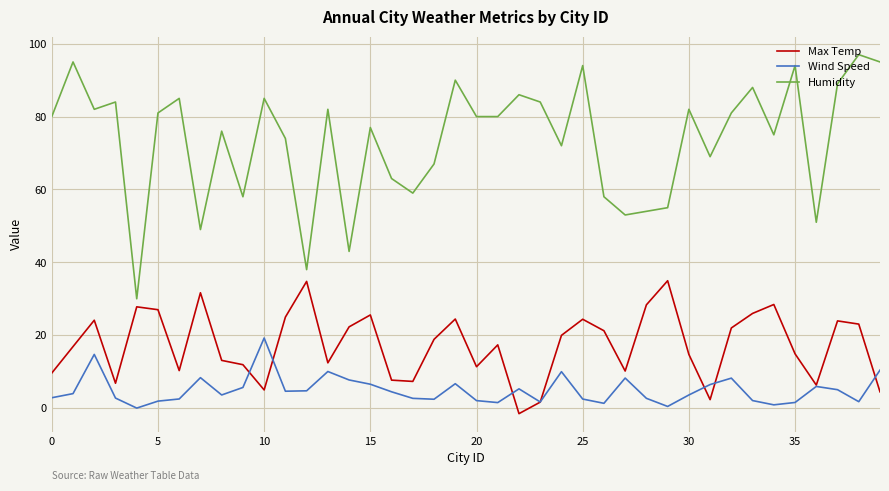

Which series has the widest spread of values?

Humidity